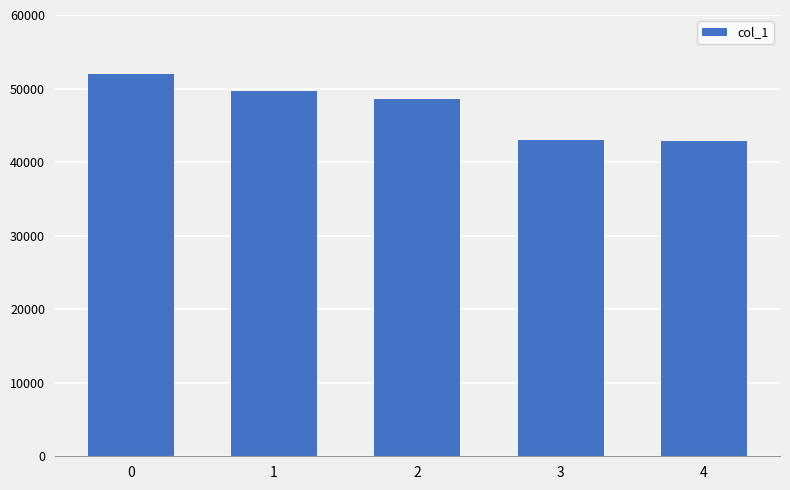

What is the smallest value displayed?

42869